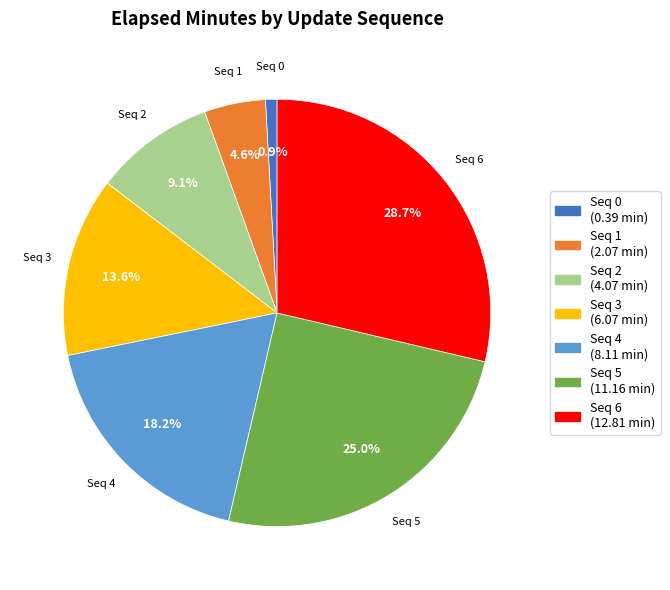

Is the sum of Seq 5 and Seq 2 greater than half?

No